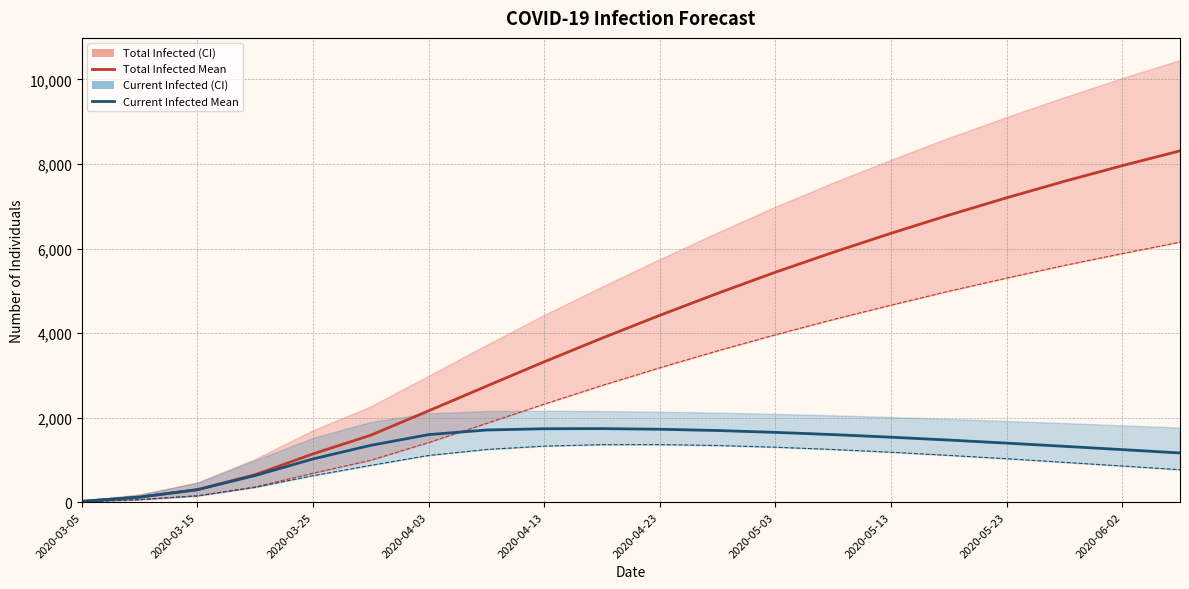

What is the difference between the predicted_total_infected_lower values at 2020-05-23 and 11?

1261